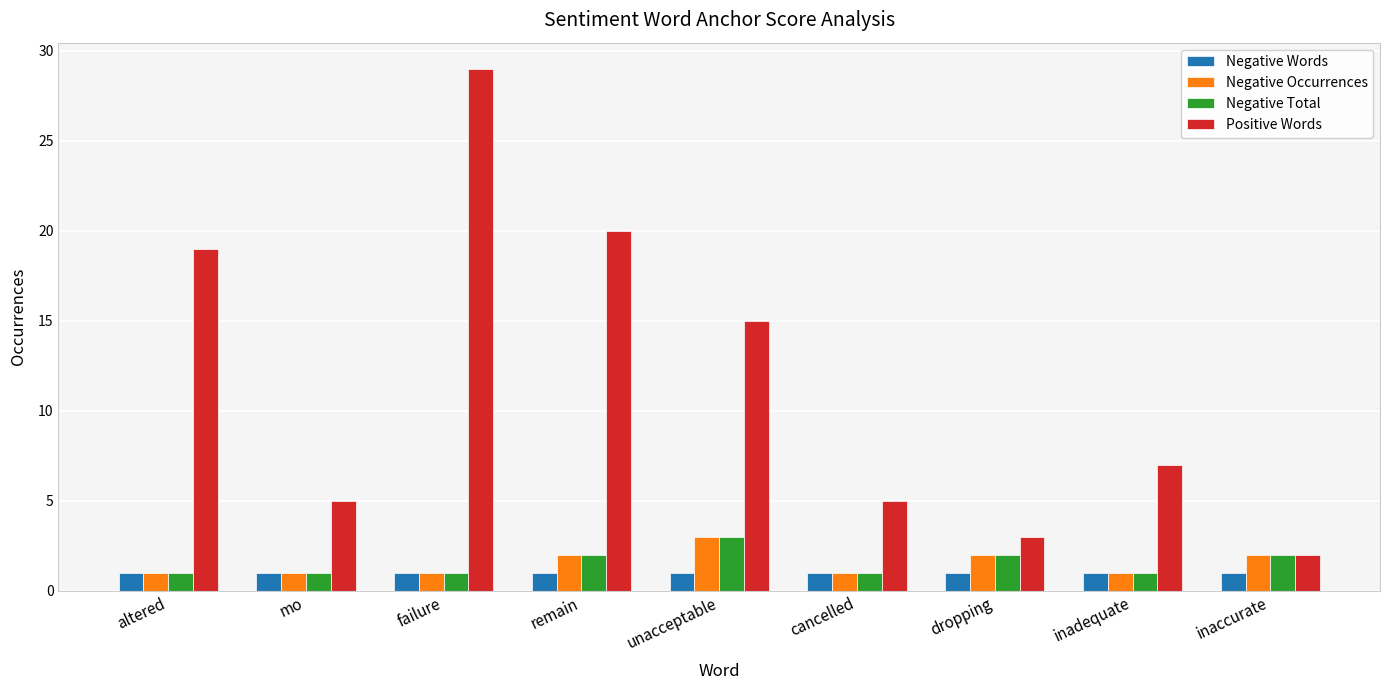

What is the sum of the Positive Words values at inaccurate and inadequate?

9